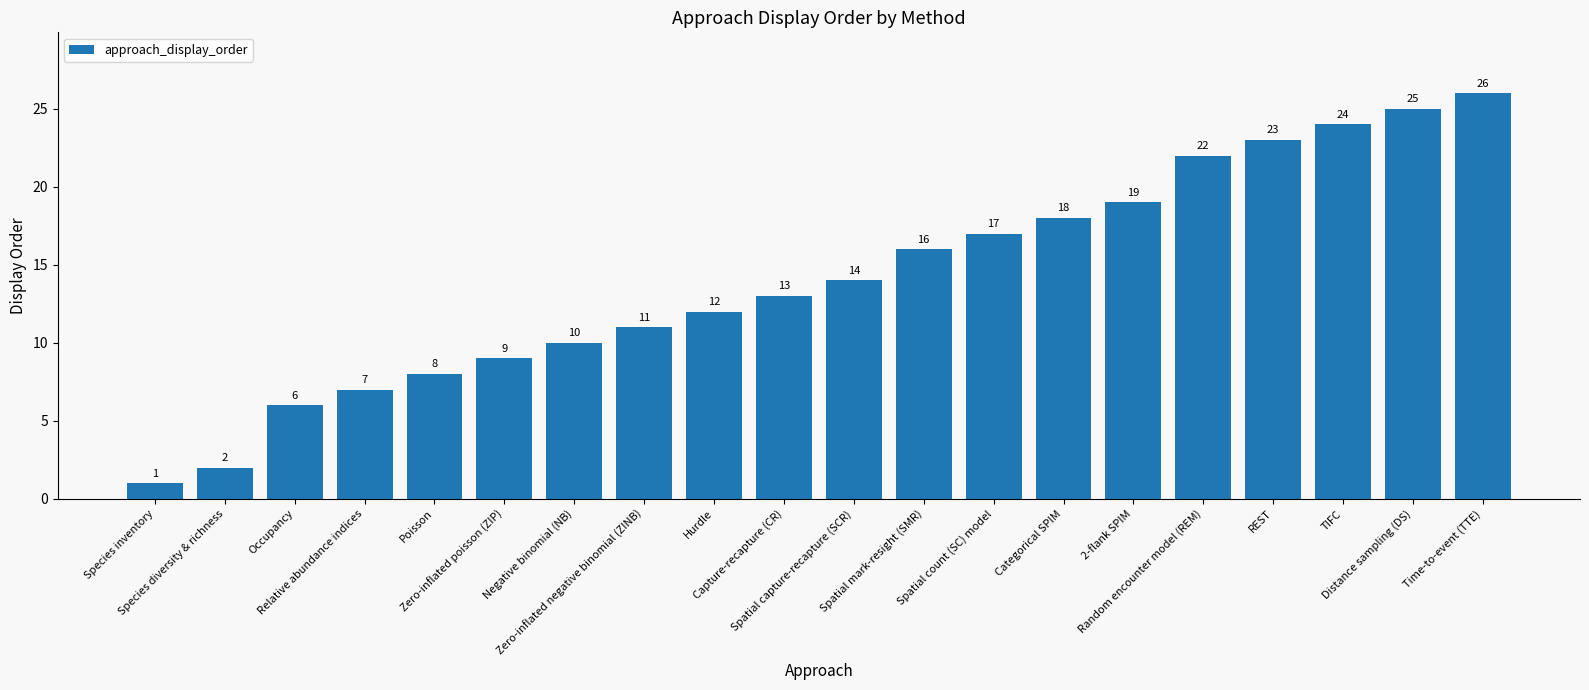

Reading left to right, list all the values displayed in this chart.

Species inventory=1	Species diversity & richness=2	Occupancy=6	Relative abundance indices=7	Poisson=8	Zero-inflated poisson (ZIP)=9	Negative binomial (NB)=10	Zero-inflated negative binomial (ZINB)=11	Hurdle=12	Capture-recapture (CR)=13	Spatial capture-recapture (SCR)=14	Spatial mark-resight (SMR)=16	Spatial count (SC) model=17	Categorical SPIM=18	2-flank SPIM=19	Random encounter model (REM)=22	REST=23	TIFC=24	Distance sampling (DS)=25	Time-to-event (TTE)=26